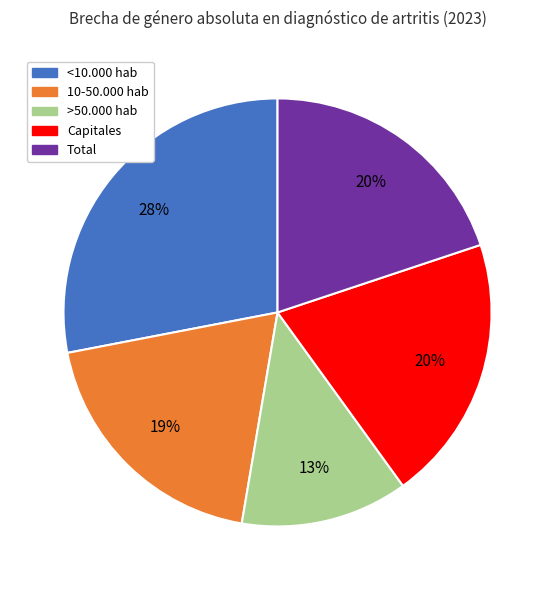

Combined, do Capitales and 10-50.000 hab account for over 50%?

No